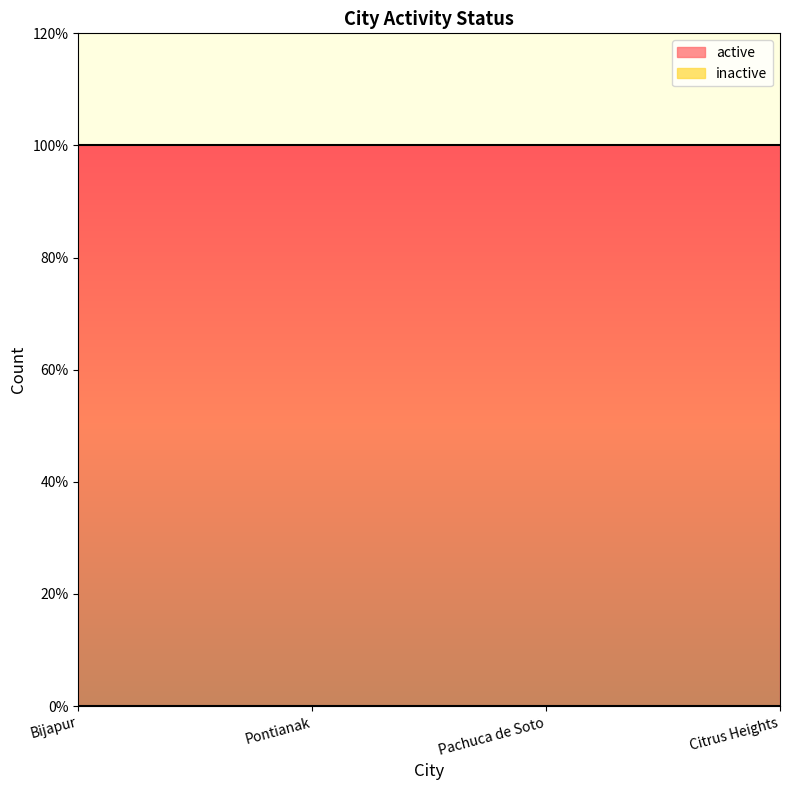

Which series changed the most between Pontianak and Pachuca de Soto?

active